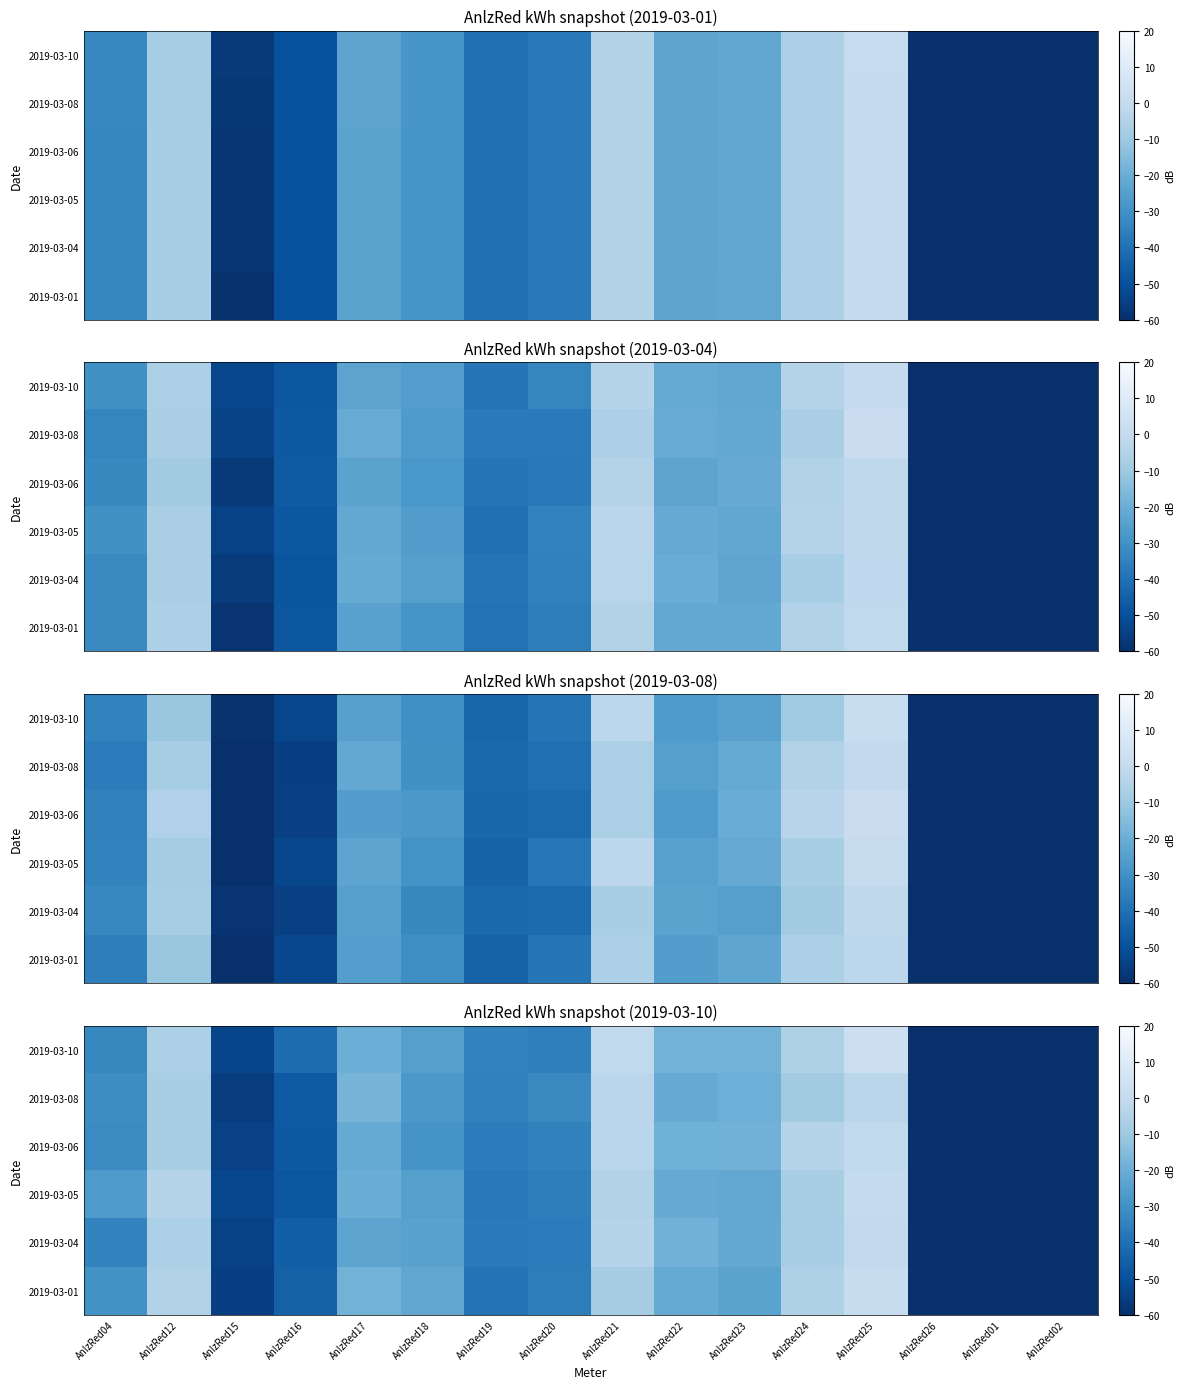

Between AnlzRed19 and AnlzRed25, which is larger?

AnlzRed25